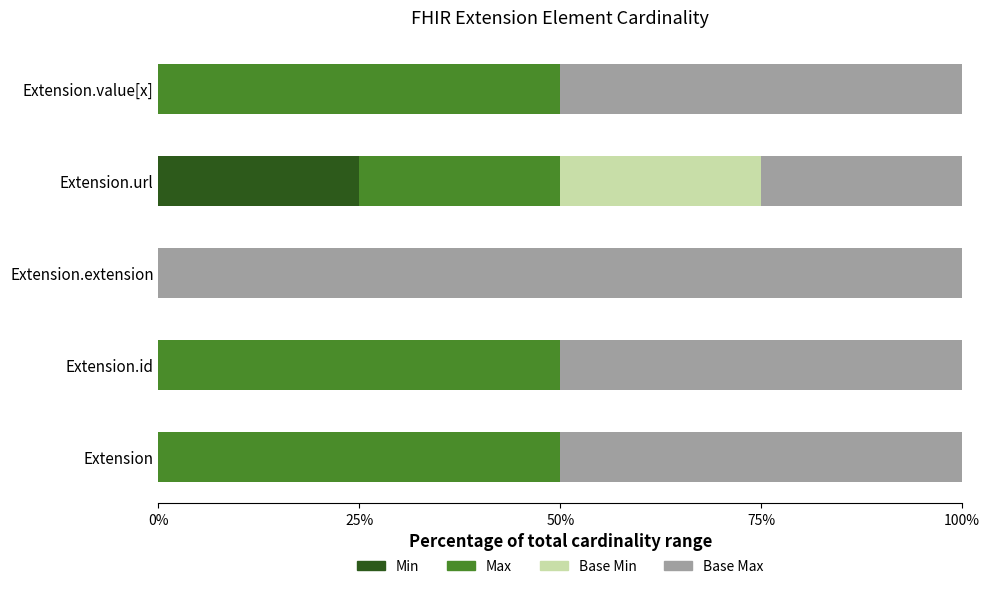

True or false: Min has a value of 0 at Extension.value[x].

True